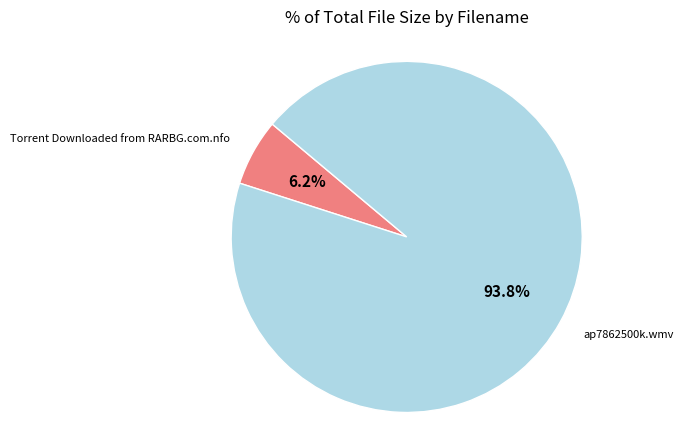

To the nearest percent, what is the average slice percentage?

50%